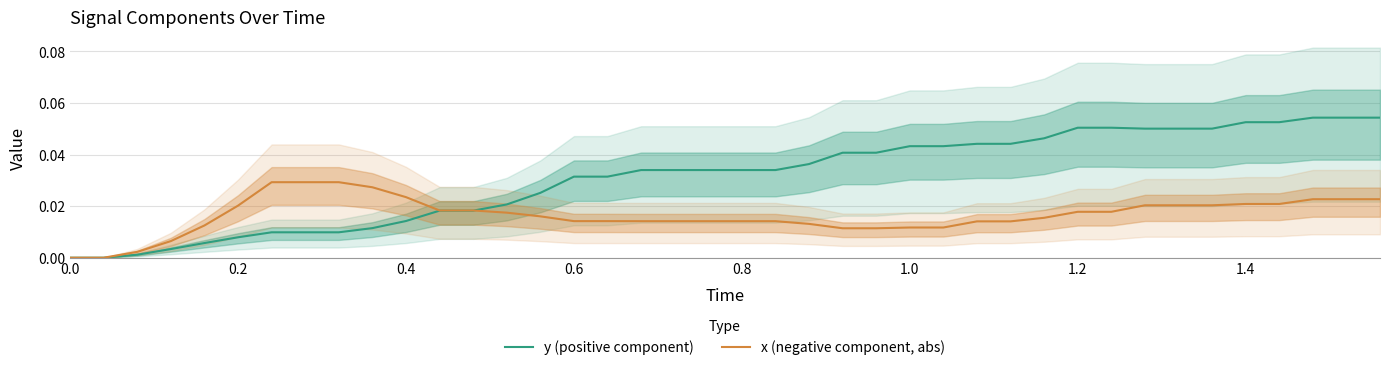

List the series in order of their peak value, highest first.

y (positive component), x (negative component, abs)